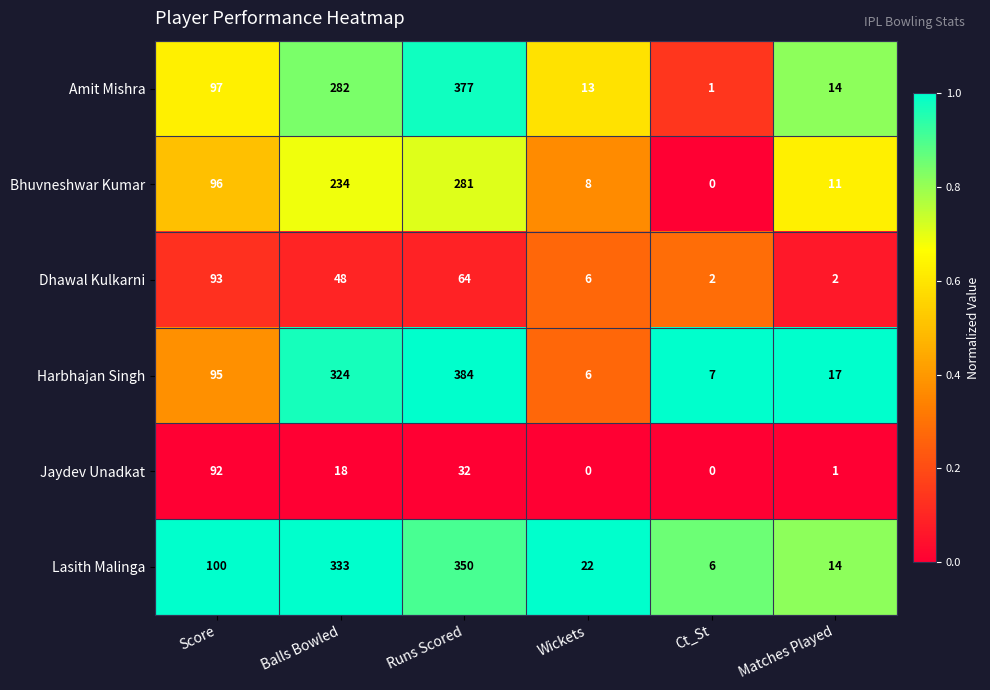

What is the difference between the Bhuvneshwar Kumar values at Runs Scored and Ct_St?

281